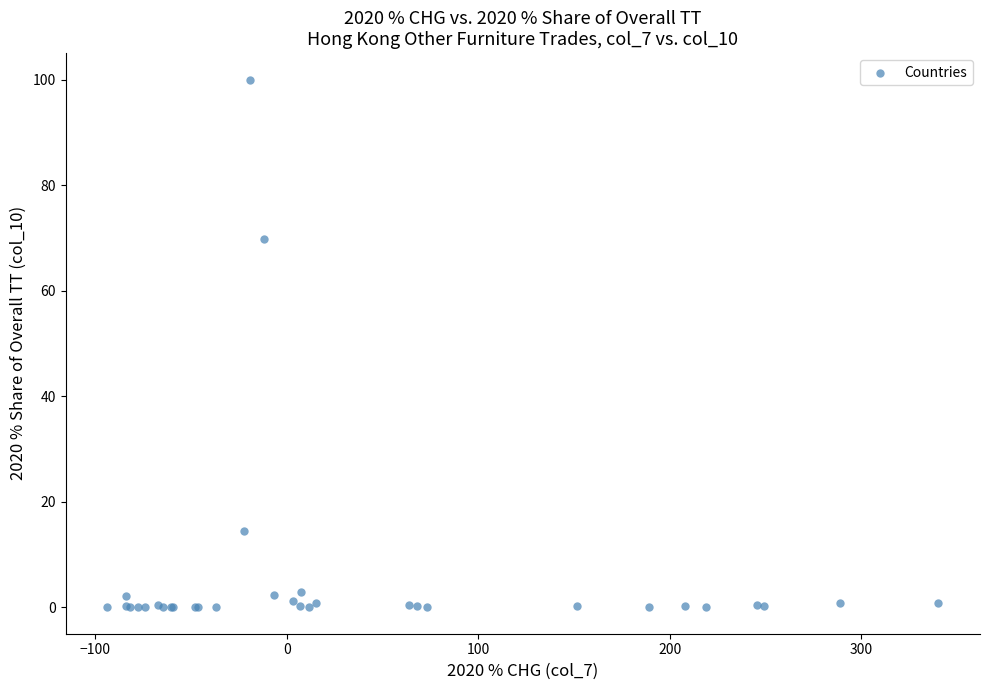

What Y value in the scatter plot is closest to 50?

69.7